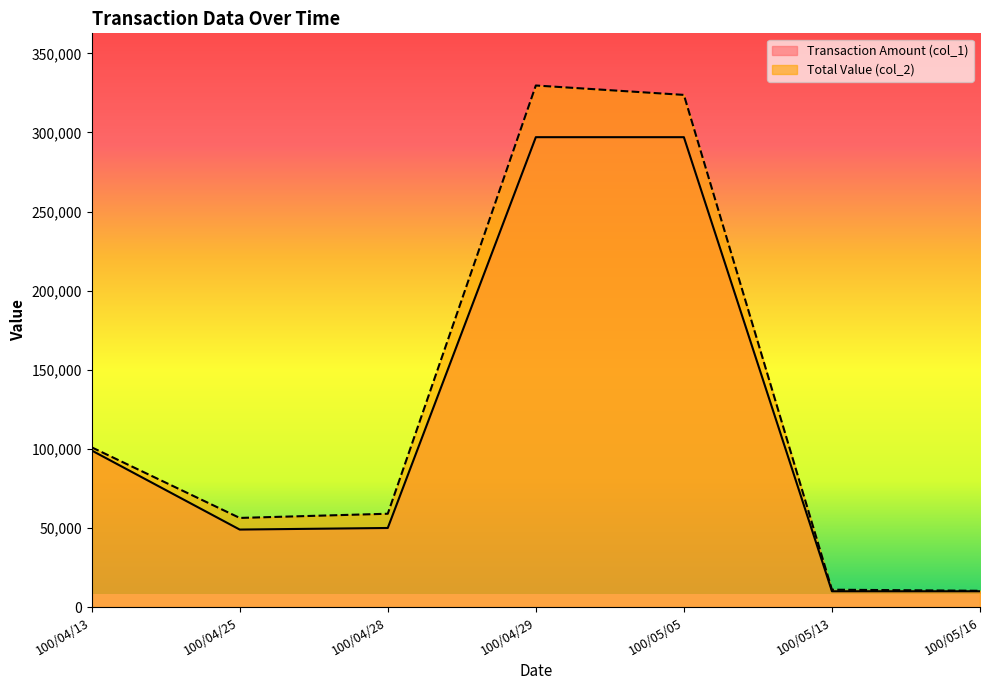

At which label does Total Value (col_2) reach its minimum?

100/05/16